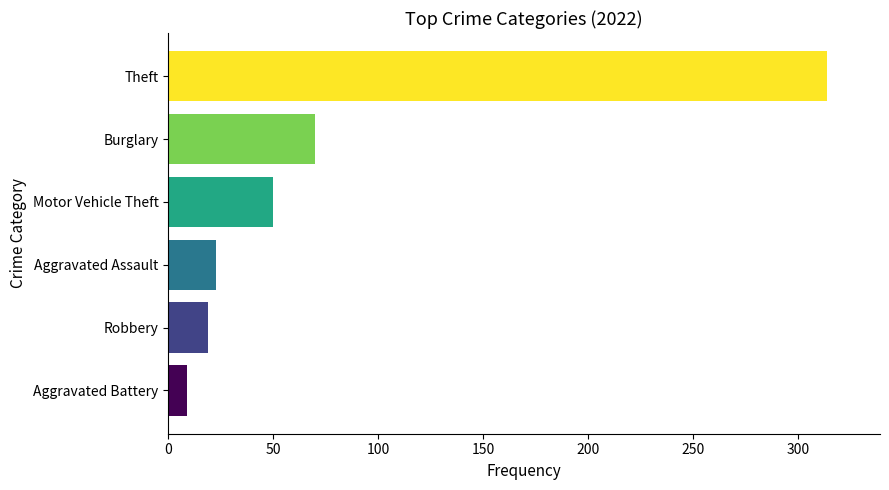

Between Robbery and Aggravated Battery, which is larger?

Robbery